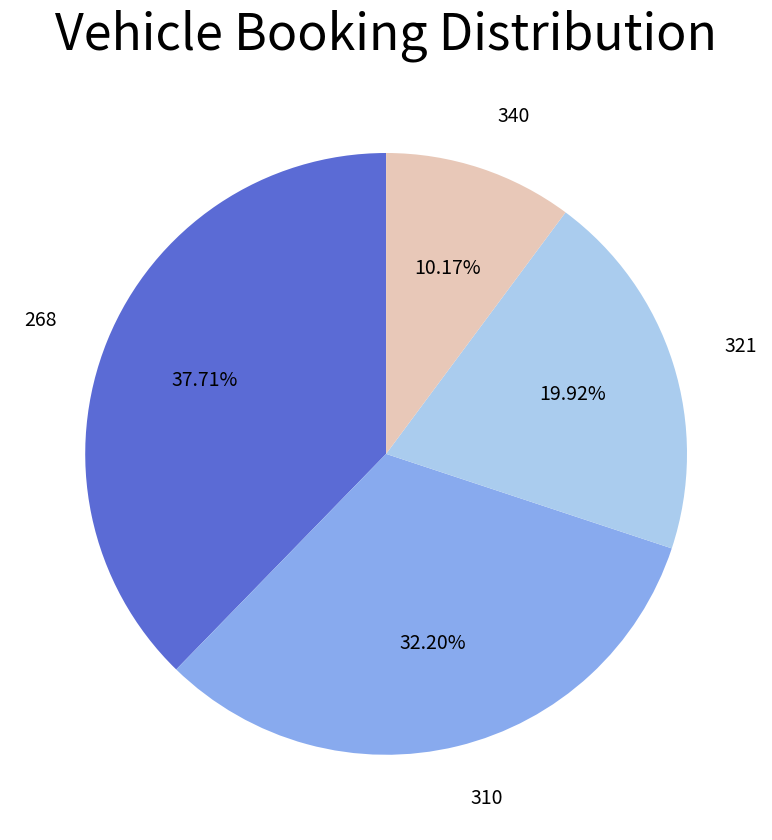

Approximately how many times larger is the value at 340 compared to 268?

0.3